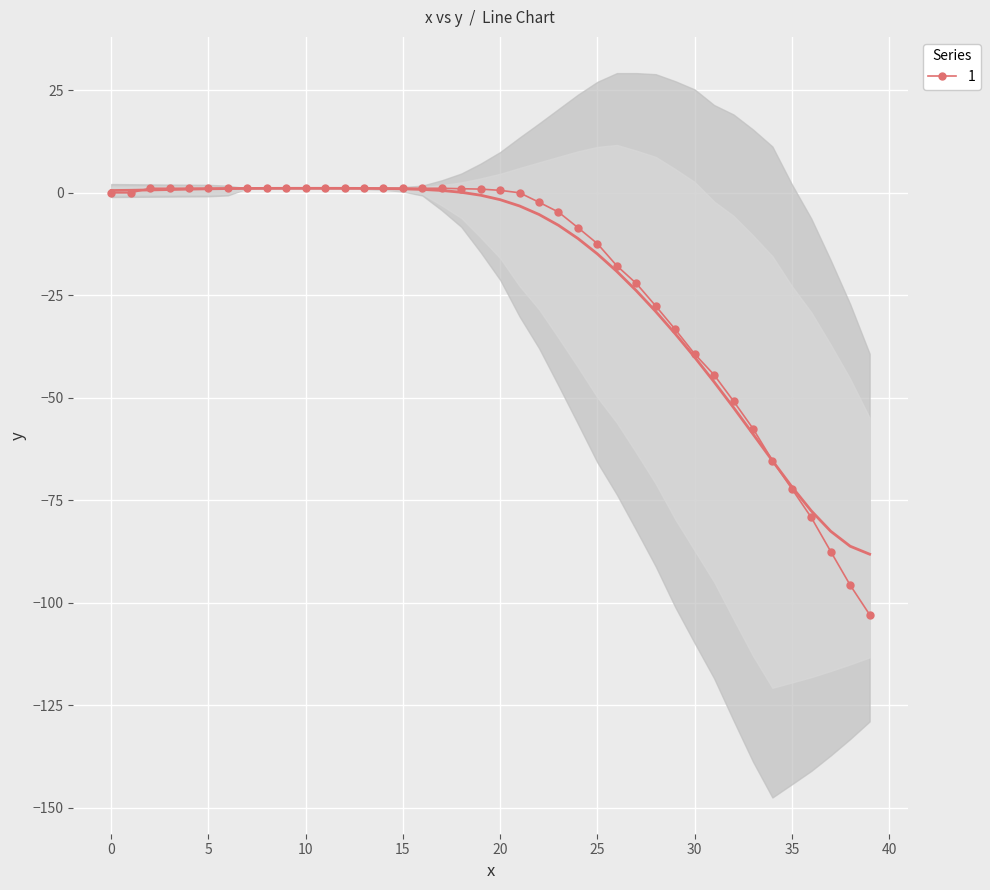

How many positive values does the y series have?

19